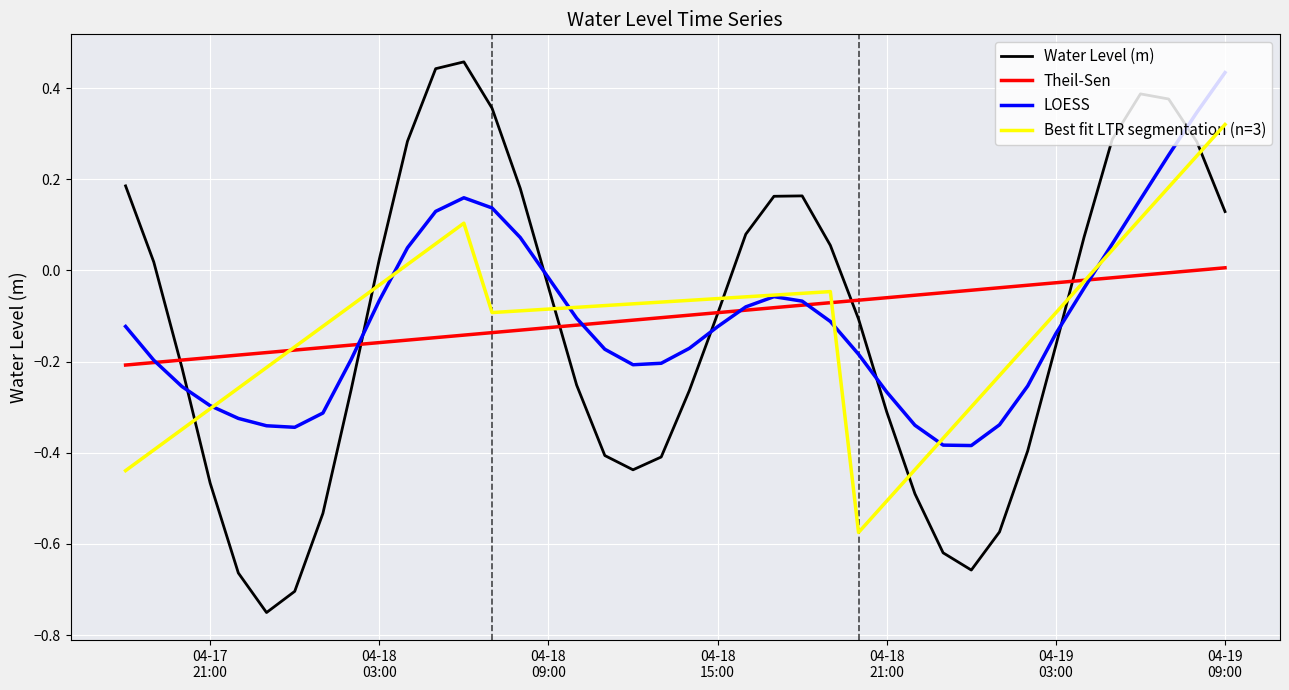

List the series in order of their peak value, highest first.

Water Level (m), LOESS, Best fit LTR segmentation (n=3), Theil-Sen